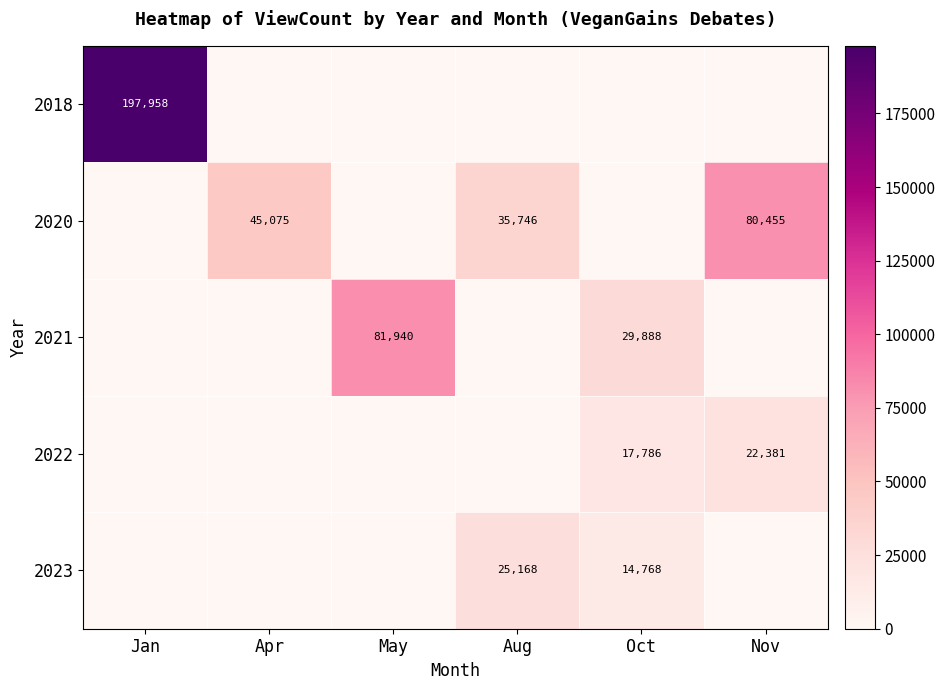

Rank the categories by 2020 value from highest to lowest.

Nov, Apr, Aug, Jan, May, Oct